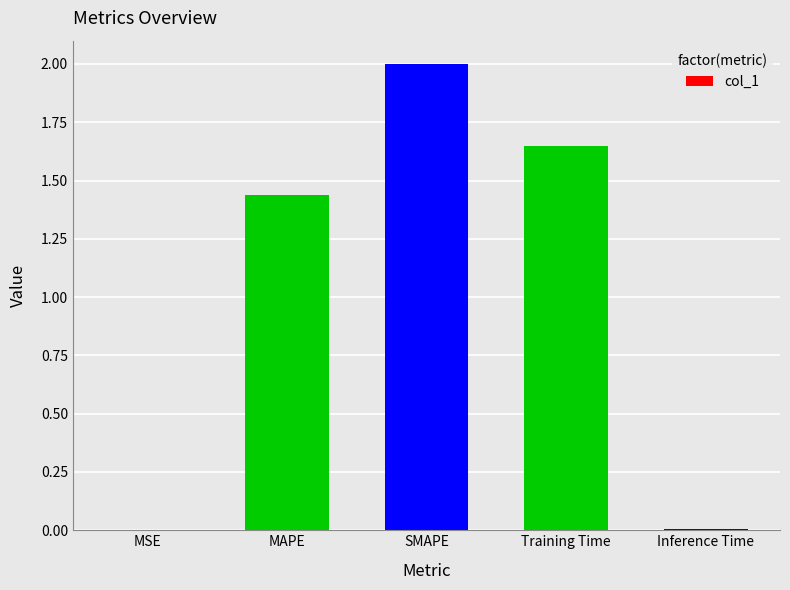

At which category does the chart reach its peak across all series?

SMAPE